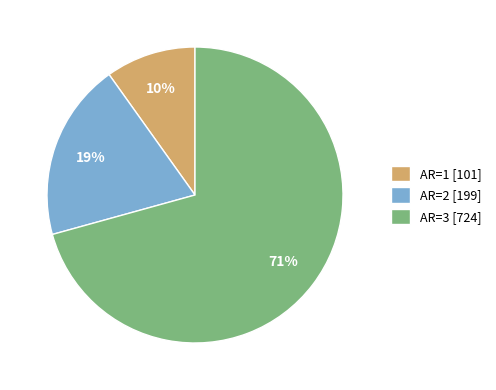

Between AR=1 [101] and AR=3 [724], which is larger?

AR=3 [724]